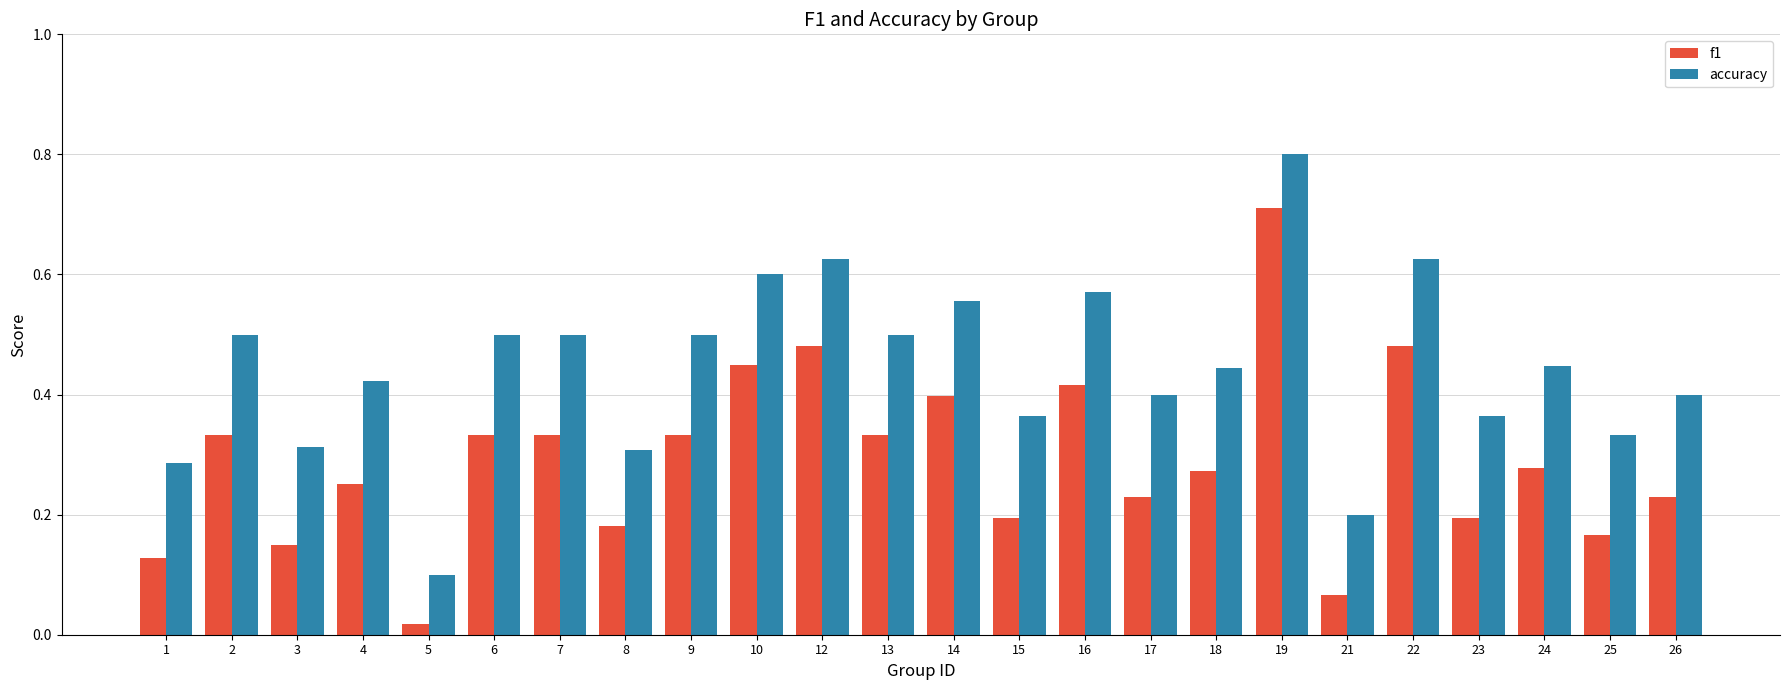

What is the sum of all accuracy values?

10.7